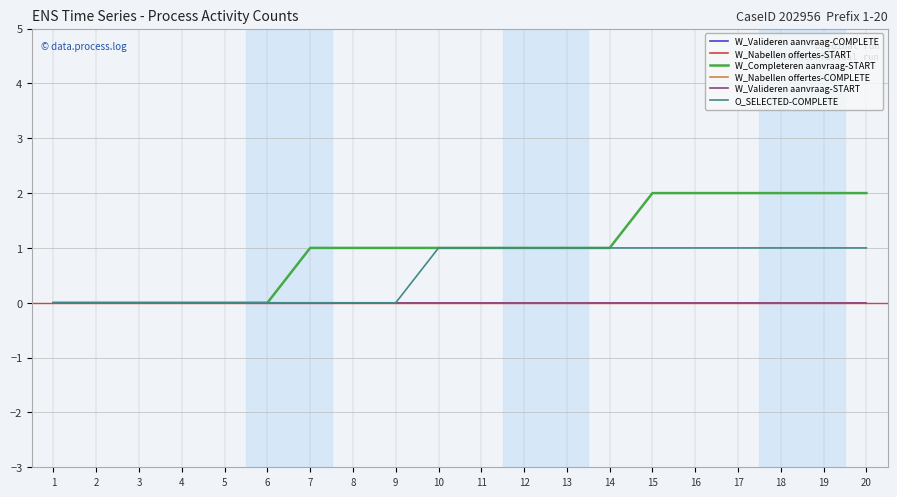

True or false: W_Valideren aanvraag-COMPLETE and W_Nabellen offertes-COMPLETE cross at least once.

False